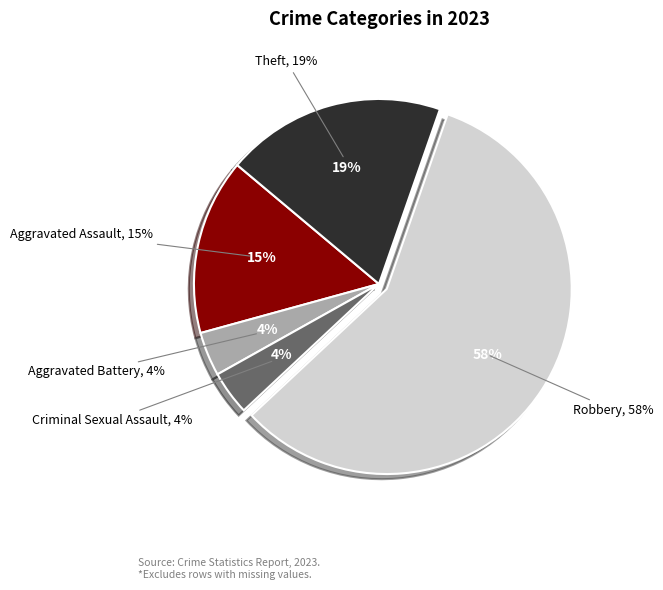

How many slices are in this pie chart?

5